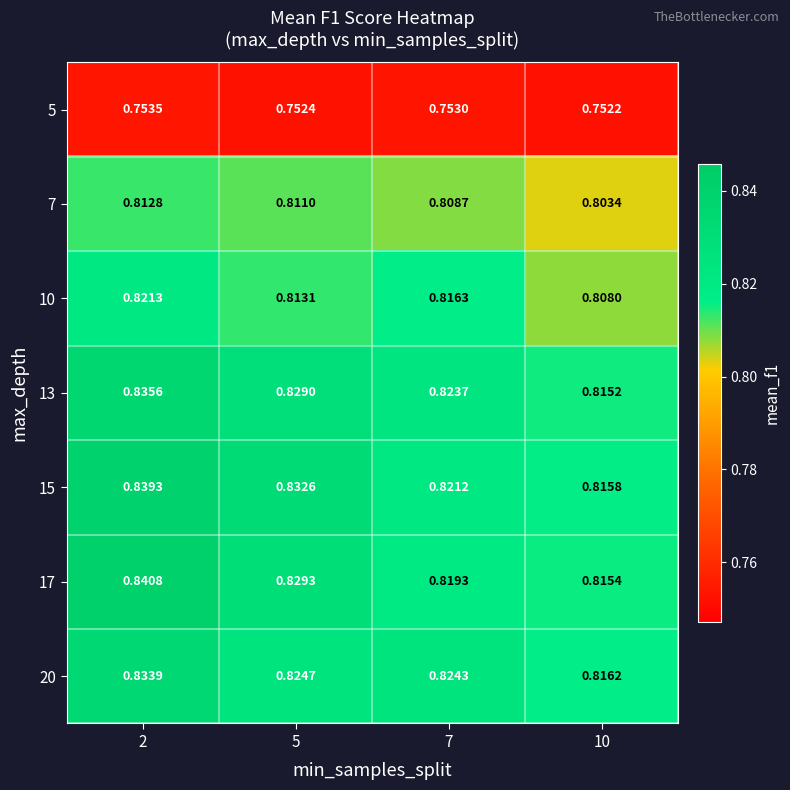

List the series in order of their peak value, highest first.

17, 15, 13, 20, 10, 7, 5